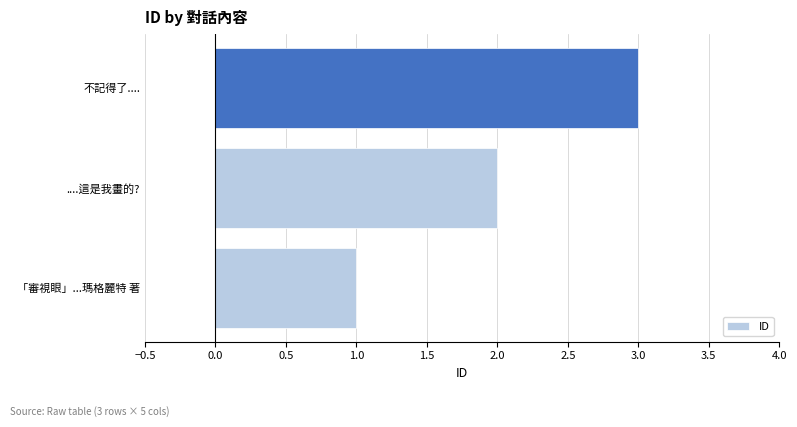

What is the minimum value shown in the chart?

1